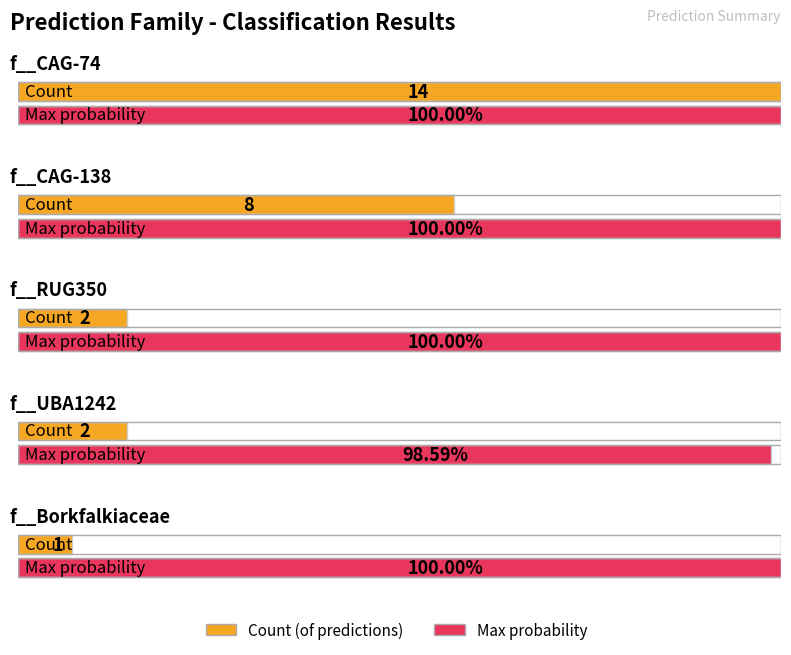

What position from the left is 5?

6